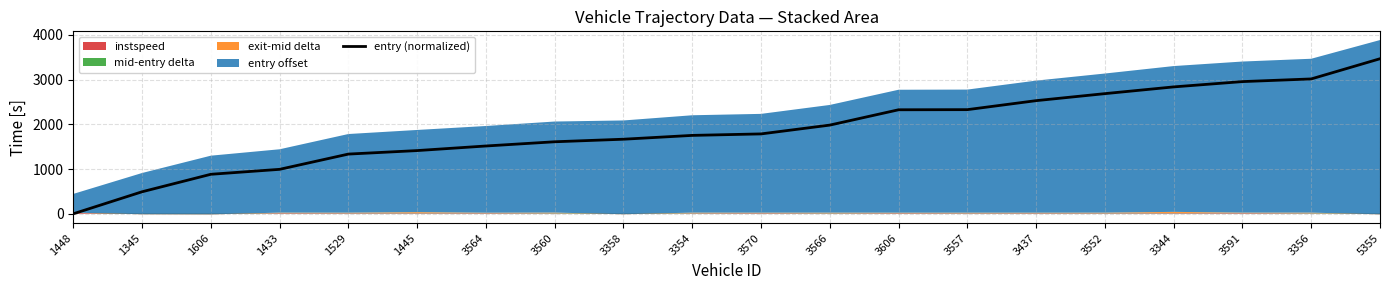

List the labels in order of value, smallest first.

1448, 1345, 1606, 1433, 1529, 1445, 3564, 3560, 3358, 3354, 3570, 3566, 3606, 3557, 3437, 3552, 3344, 3591, 3356, 5355